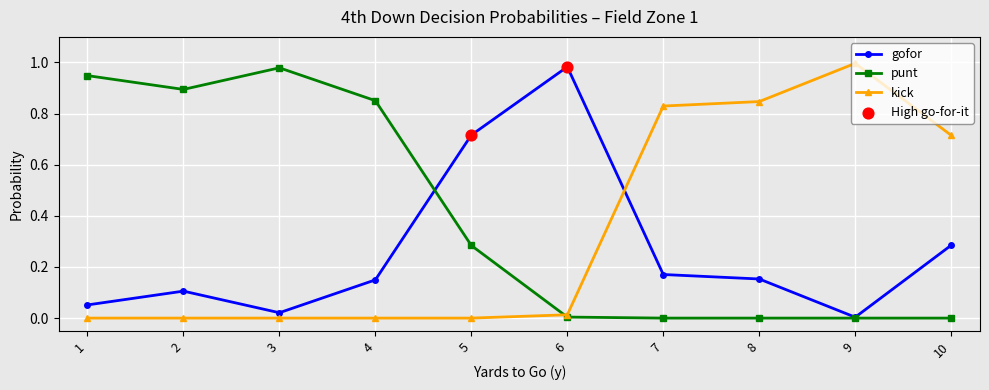

Between 2 and 9, which series saw the biggest shift?

kick